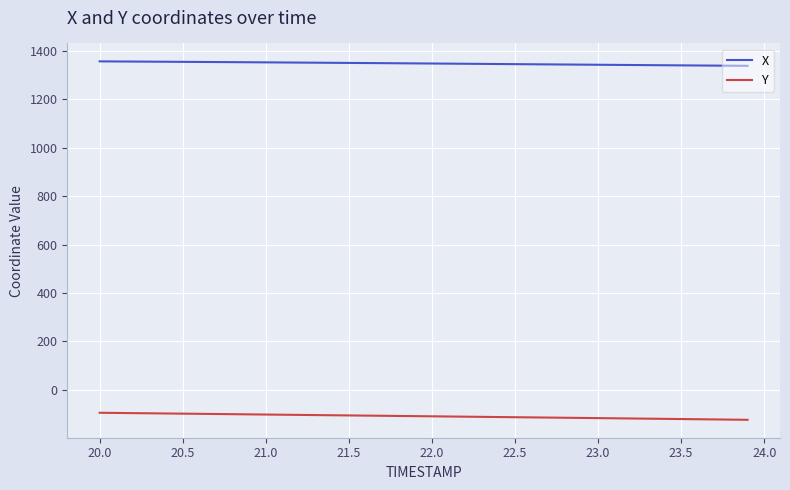

What is the smallest value displayed?

-124.9